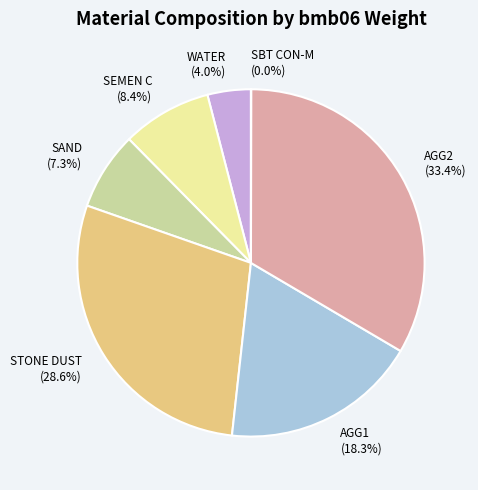

Is SAND (7.3%) the majority of the pie?

No